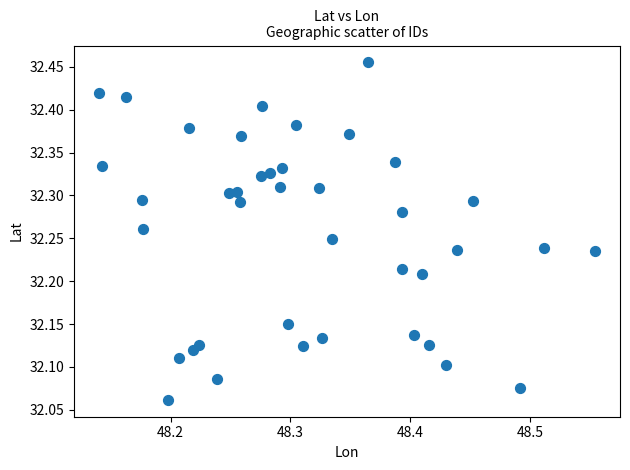

What is the range of X values (max minus min)?

0.4